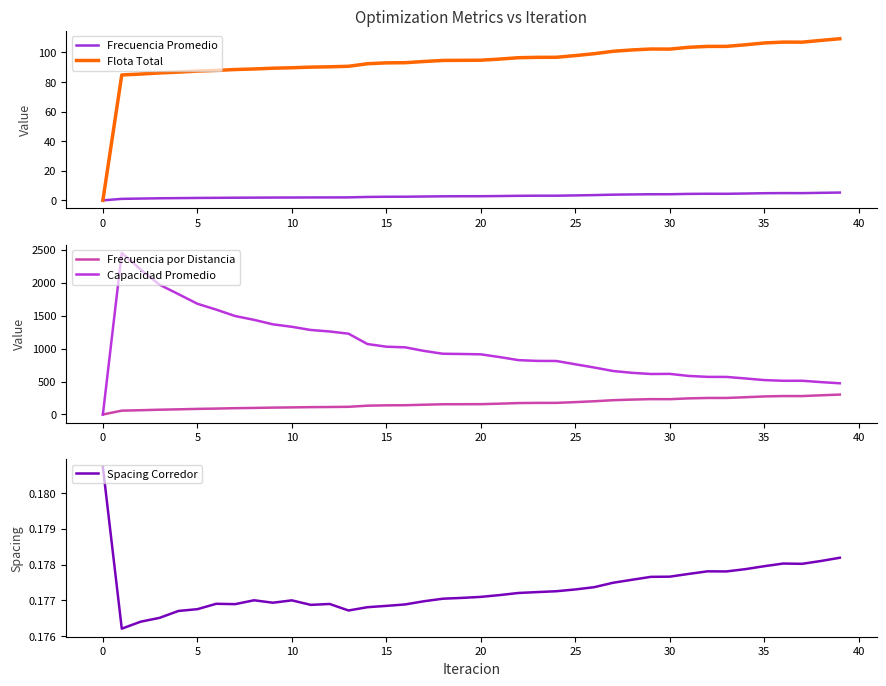

Does the chart have visible grid lines?

No